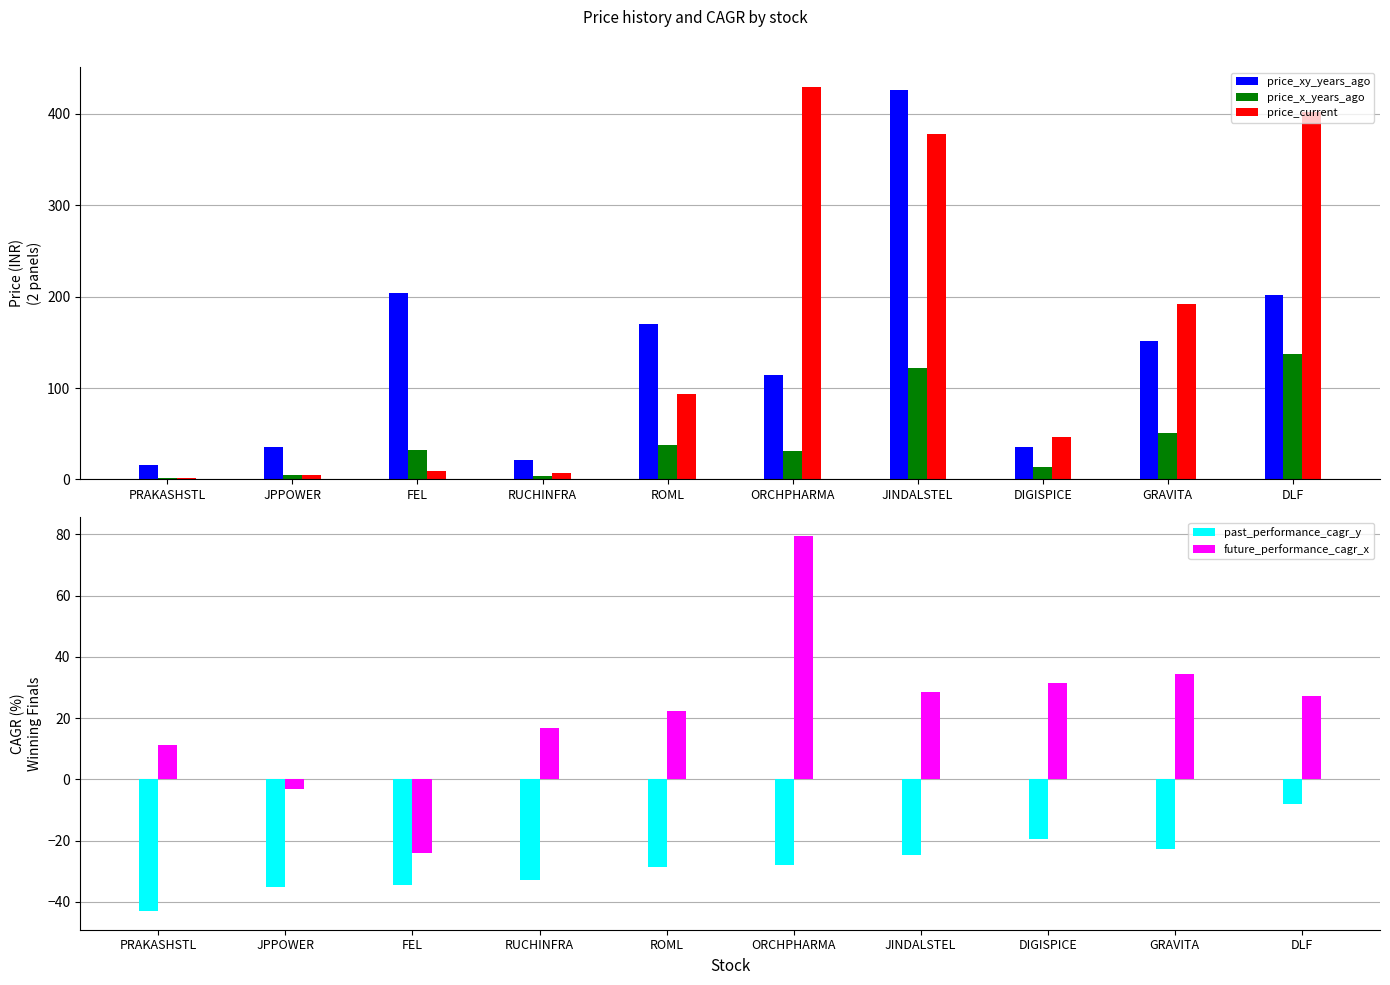

At which category does the chart reach its peak across all series?

ORCHPHARMA